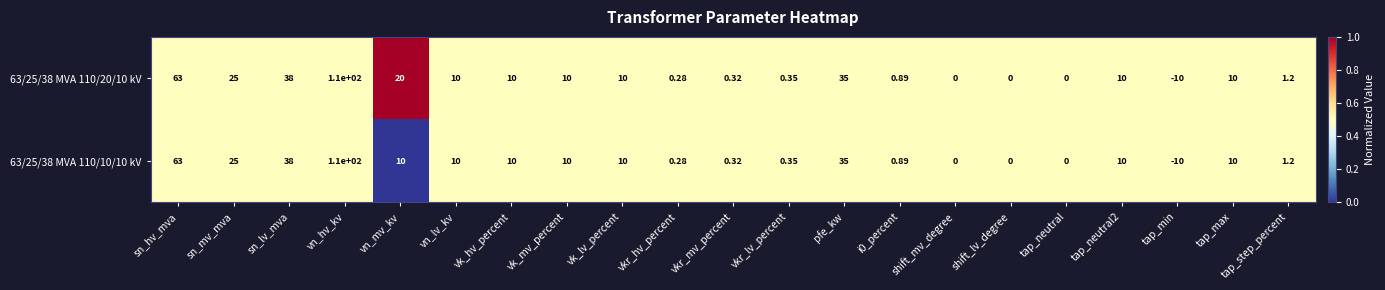

Where does the 63/25/38 MVA 110/20/10 kV series first go above 10?

sn_hv_mva